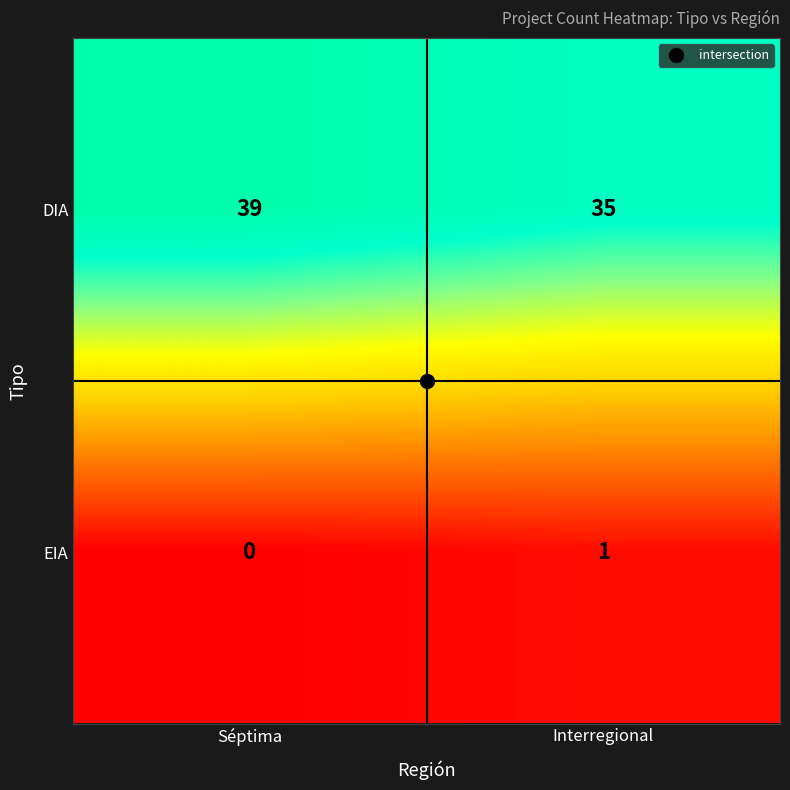

Which series has the largest total across all categories?

DIA